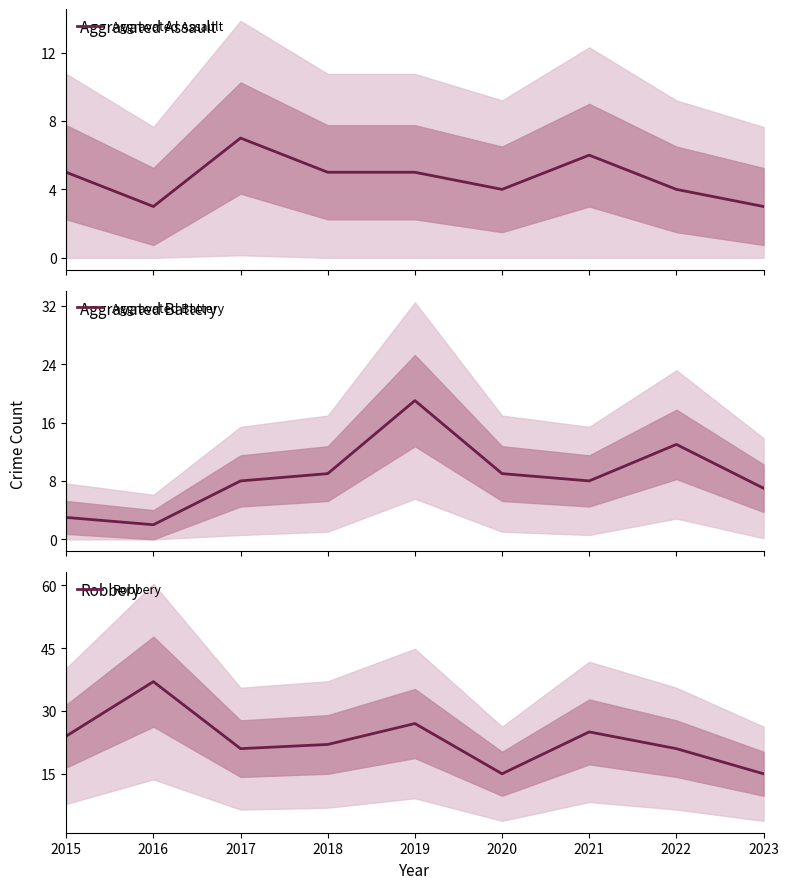

Where does the Aggravated Assault series first go above 5?

2017